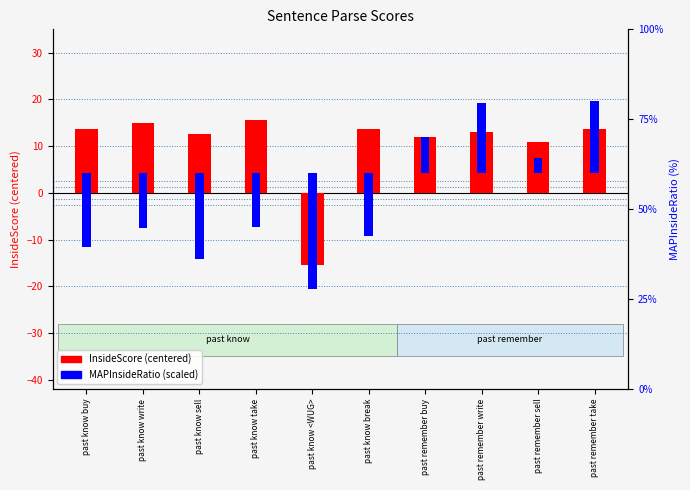

Which series has the largest range (max minus min)?

MAPInsideRatio (%)